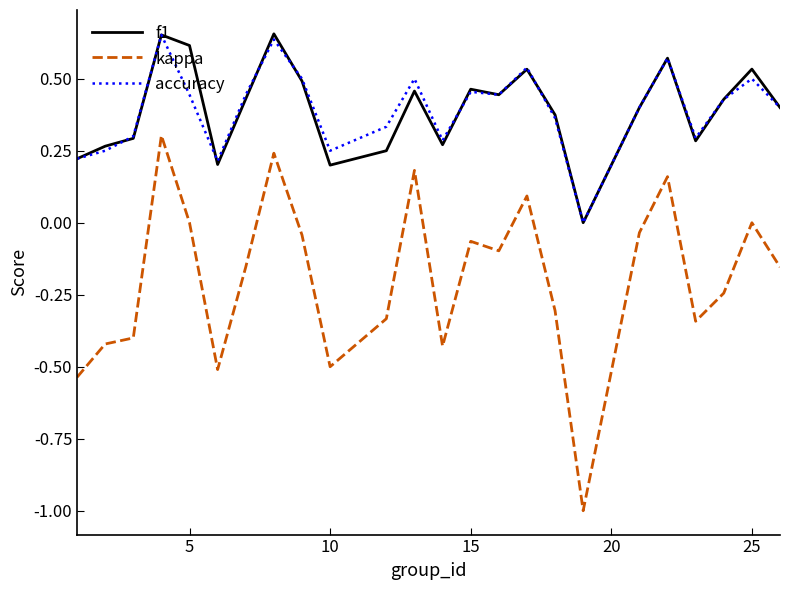

What is the minimum value shown in the chart?

-1.0